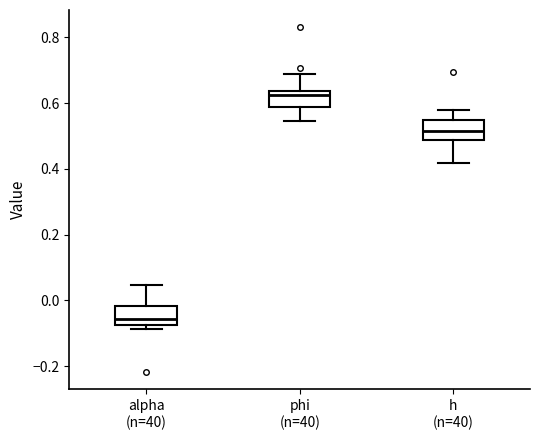

Which box's median line is the lowest?

alpha (n=40)